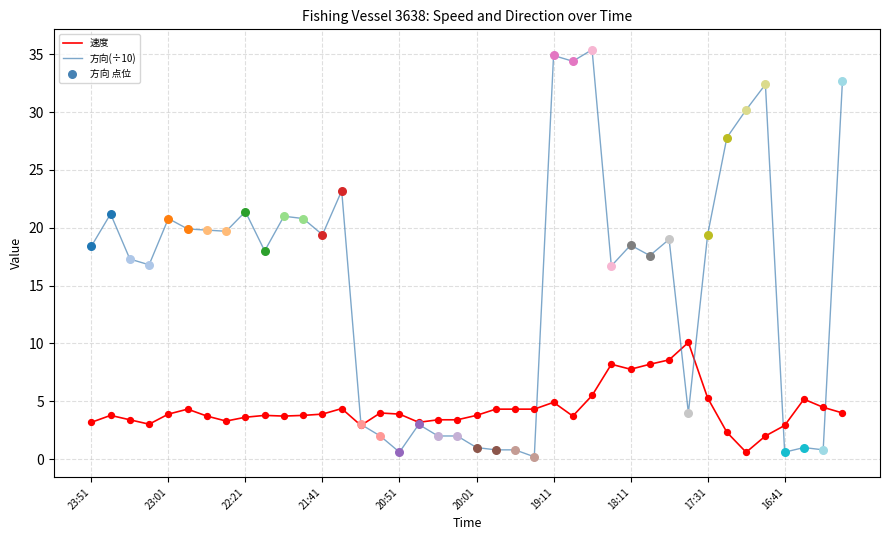

Which series has the largest total across all categories?

方向(÷10)